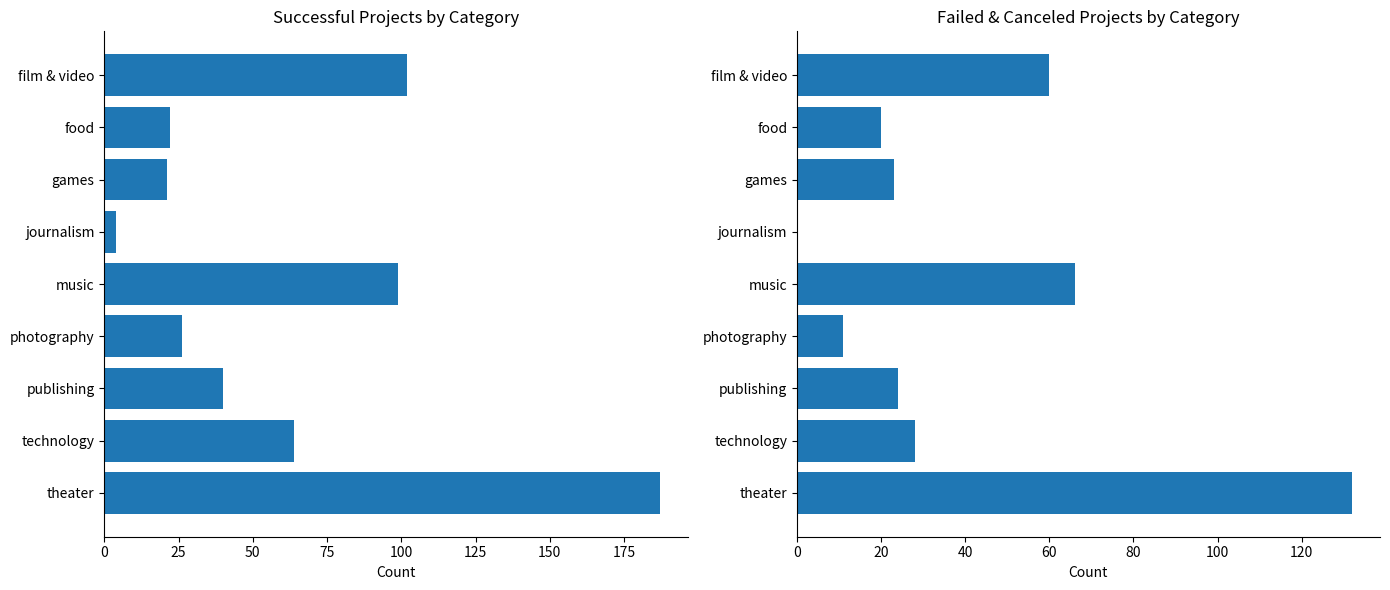

What is the difference between the second highest and second lowest values in the failed series?

55